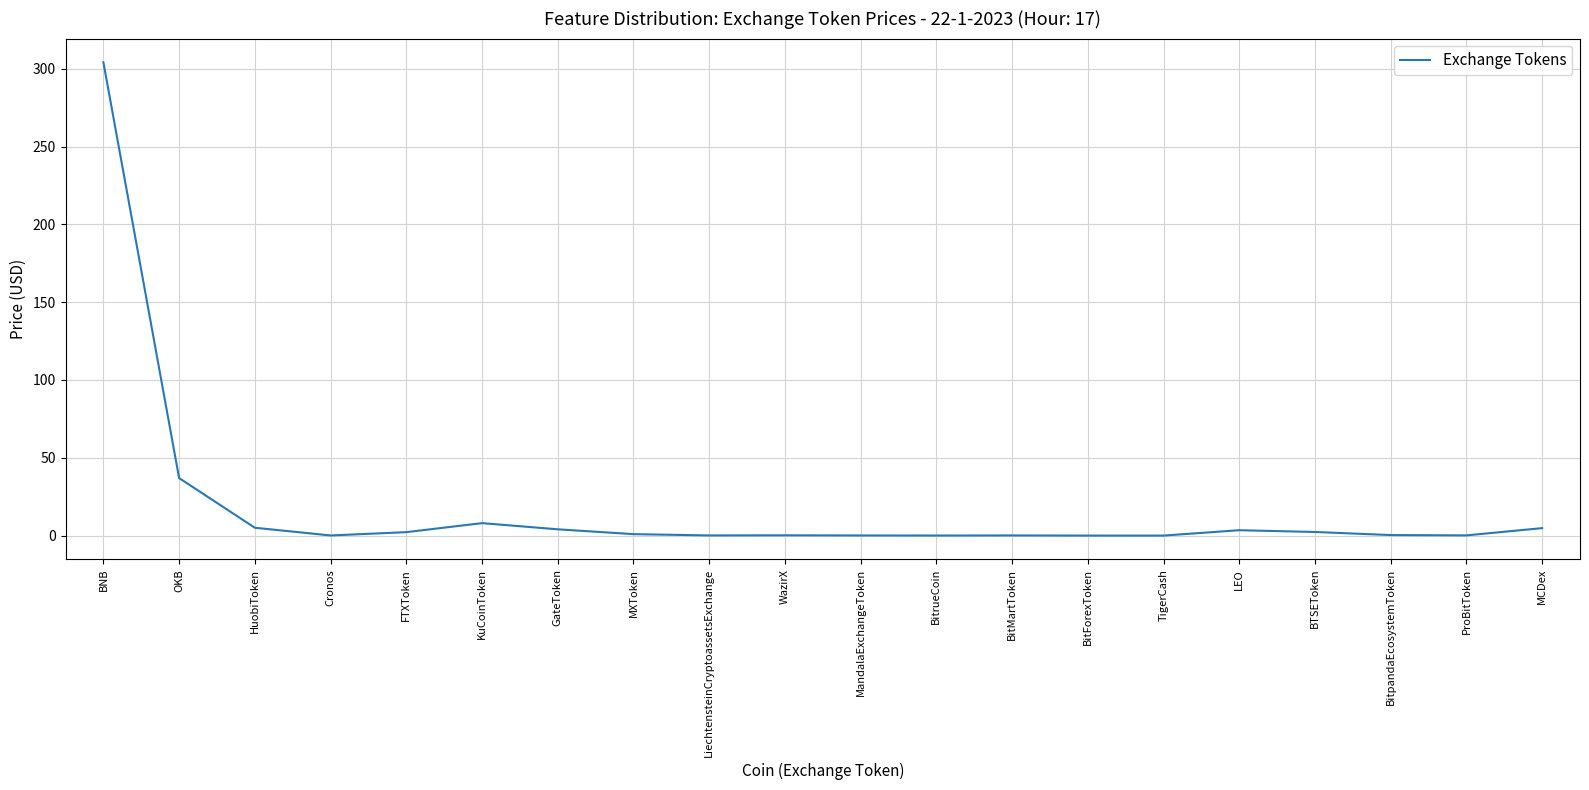

What is the greatest value displayed?

304.2